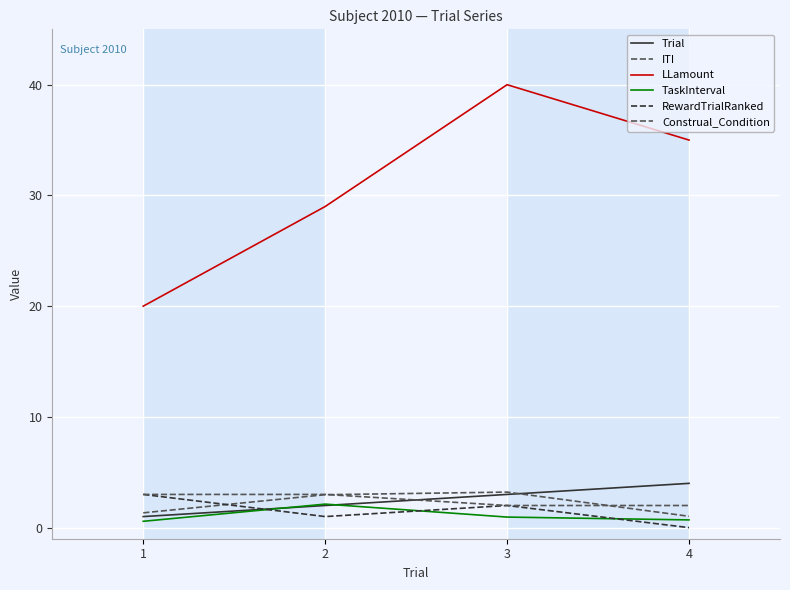

Is this an area chart (filled region under the line)?

No